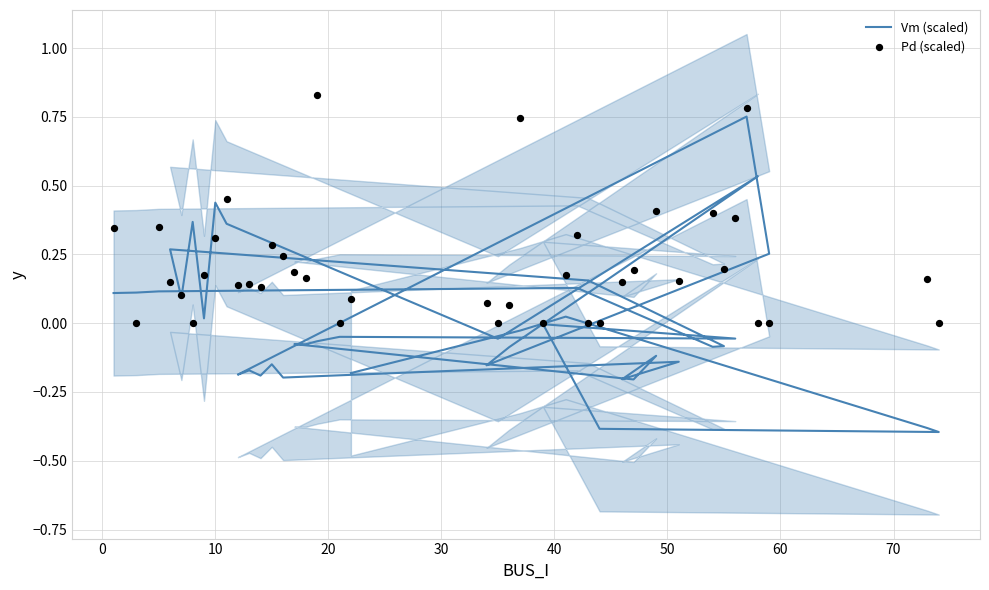

Which series has the widest spread of Y values?

Vm (scaled)